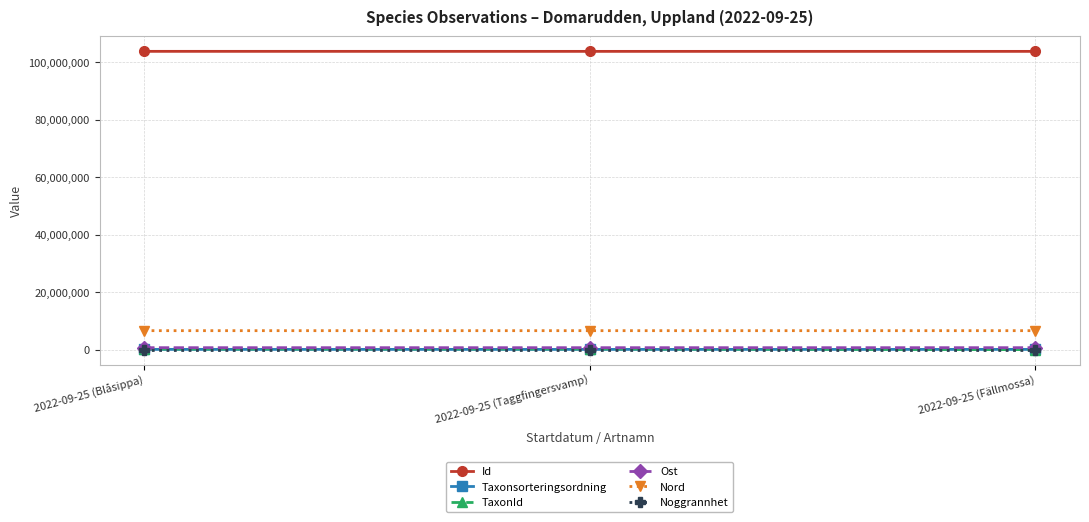

What is the sum of all Ost values?

2065848.3